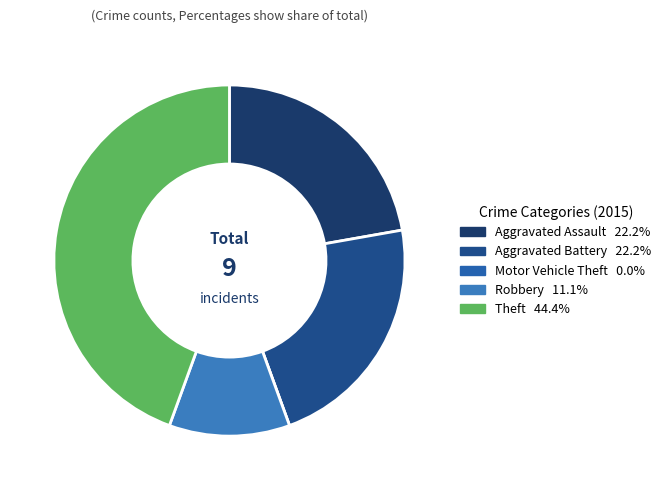

To the nearest percent, what is the combined percentage of Robbery and Aggravated Assault?

33%